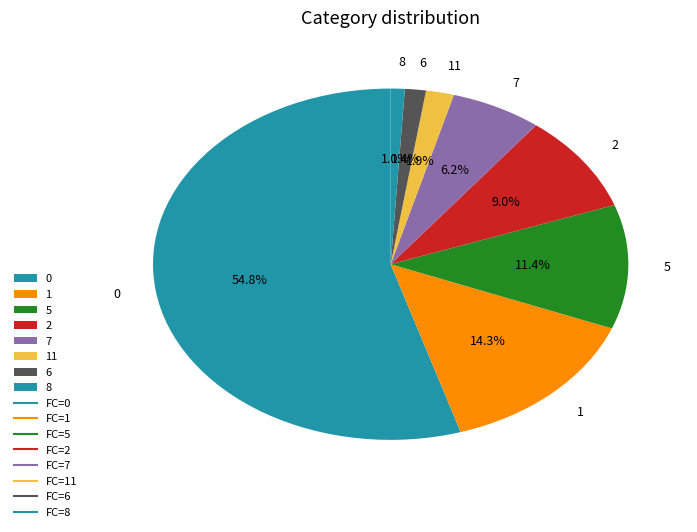

Is there any slice that represents more than half of the pie?

Yes